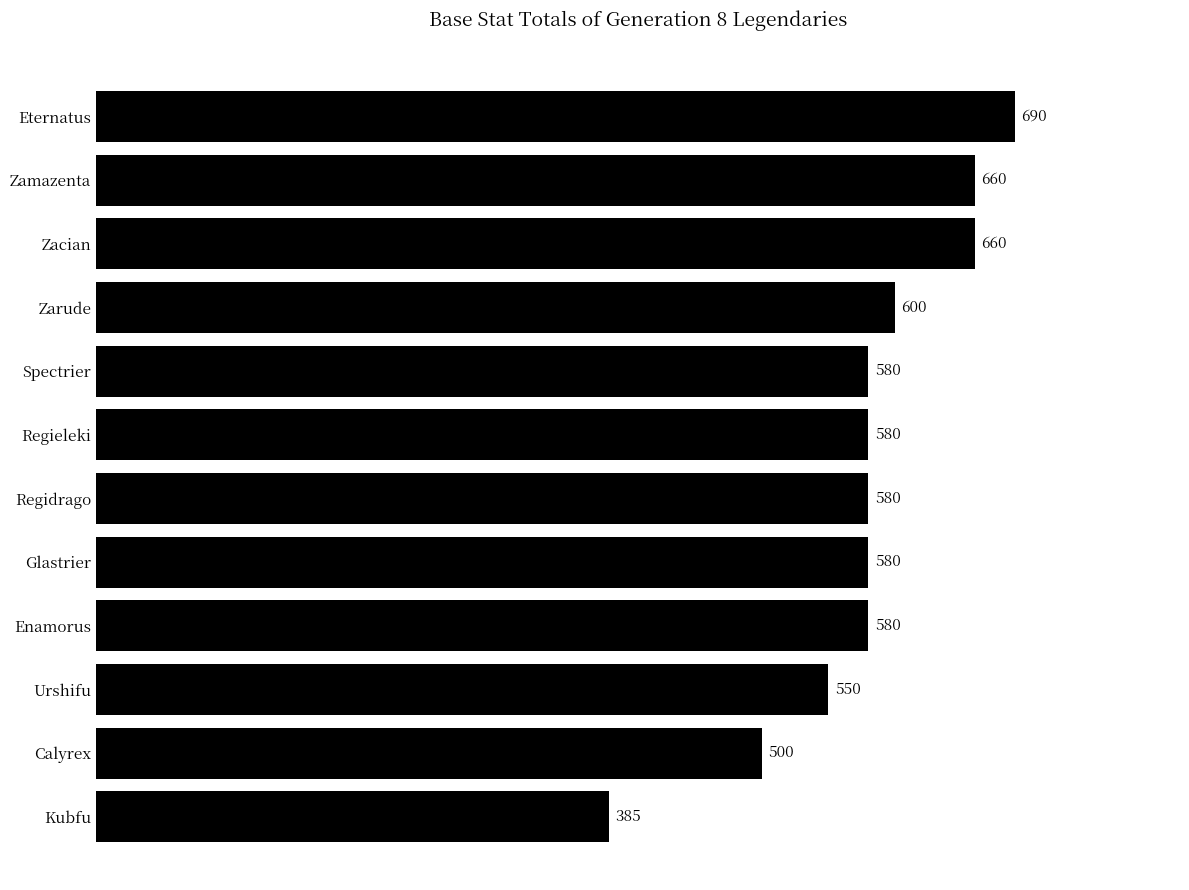

Are the bars horizontal?

Yes